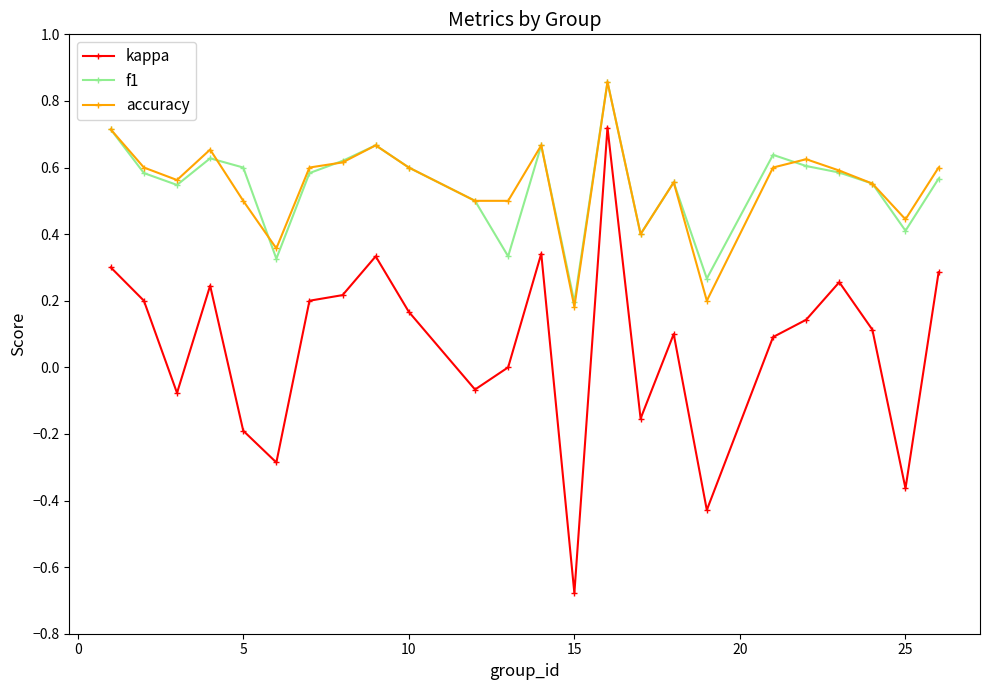

What is the difference between the maximum and second lowest values in the kappa series?

1.1